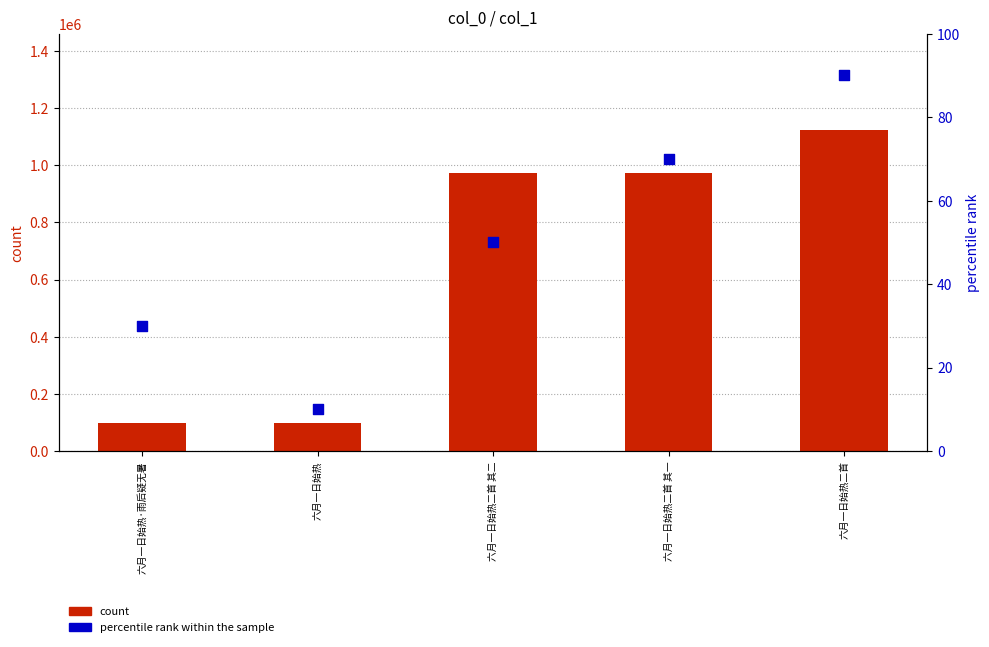

At how many categories does at least one series exceed 688110?

3